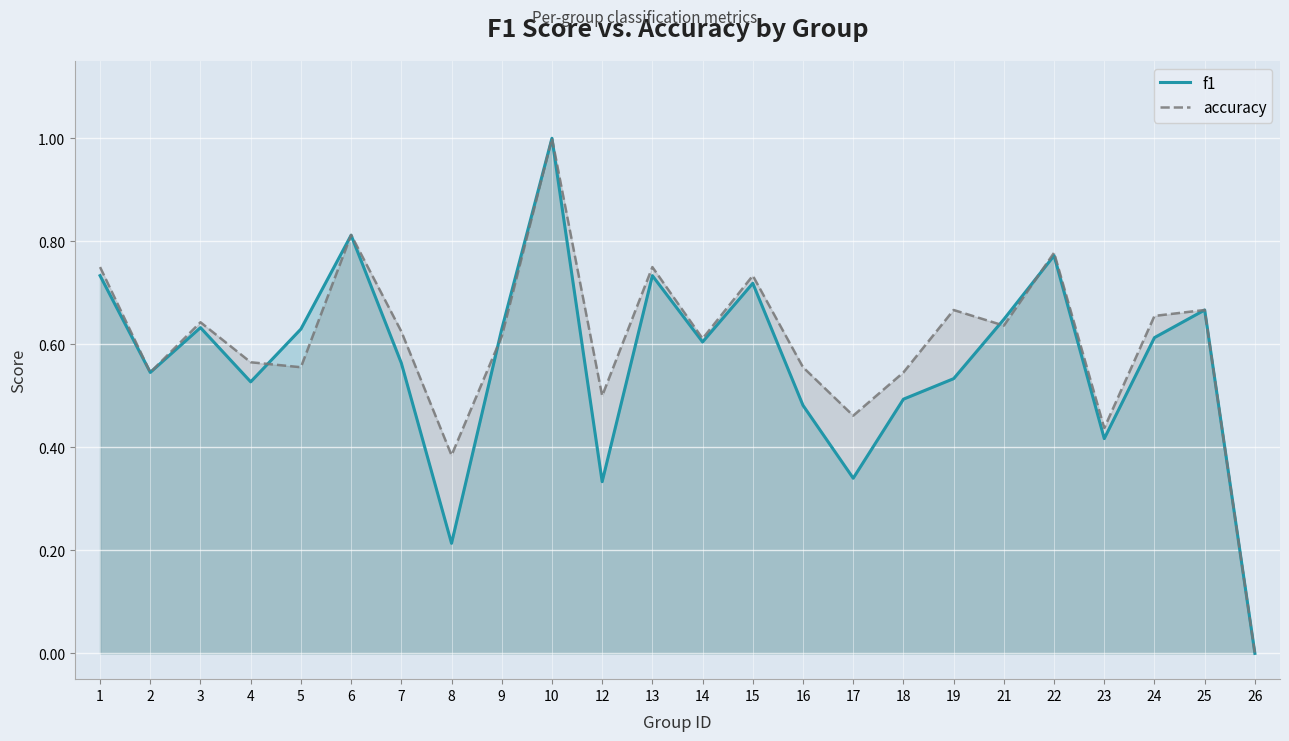

Which series has the widest spread of values?

f1